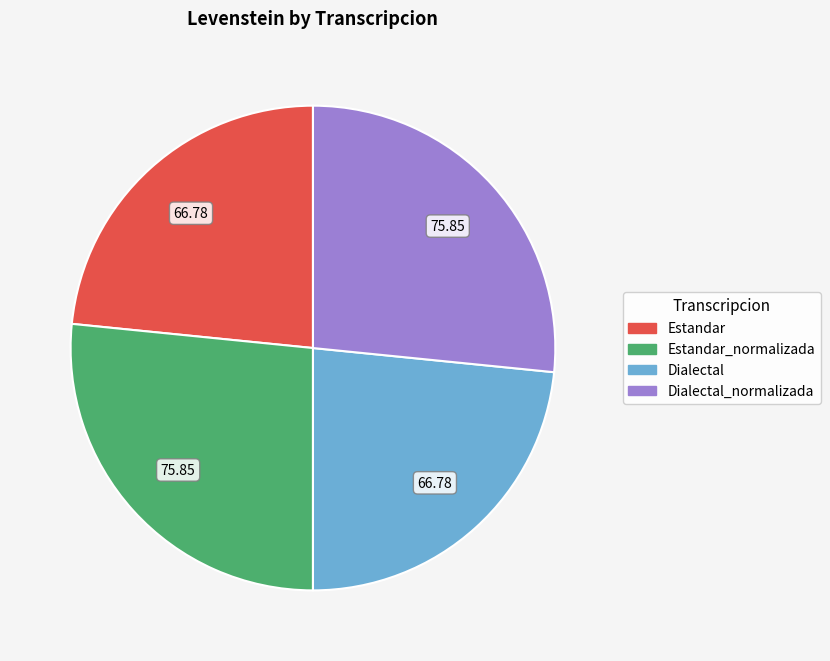

Does any single category account for the majority?

No